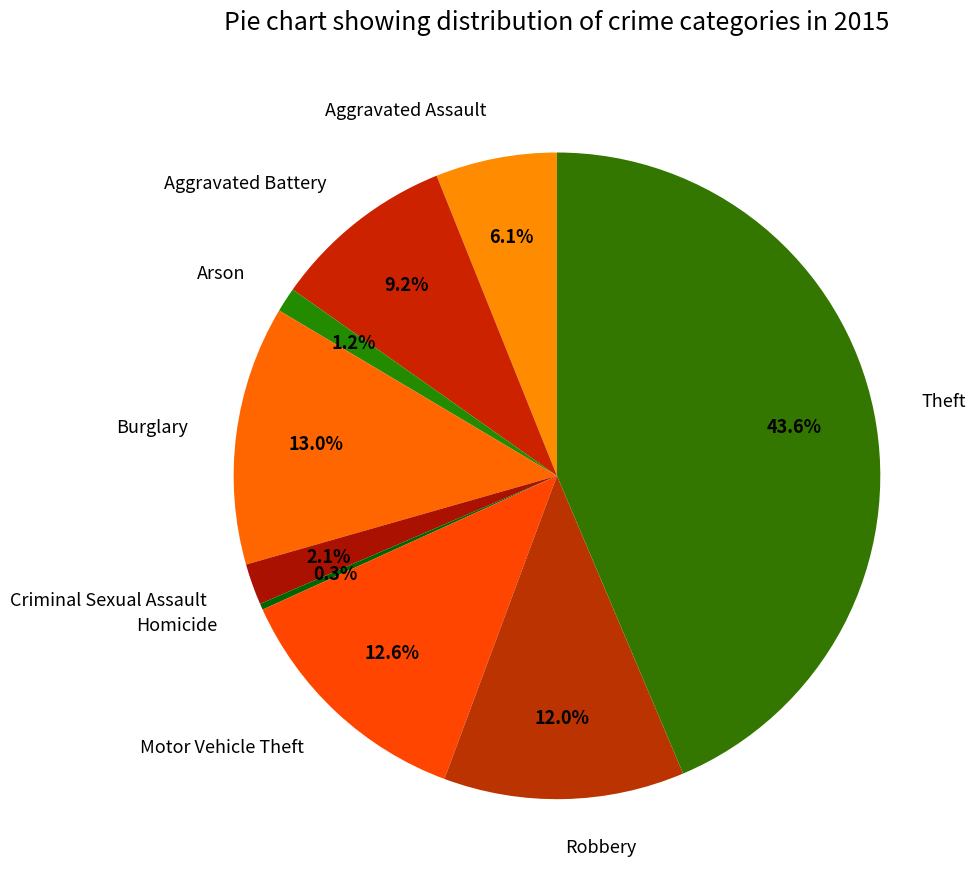

How many slices are in this pie chart?

9